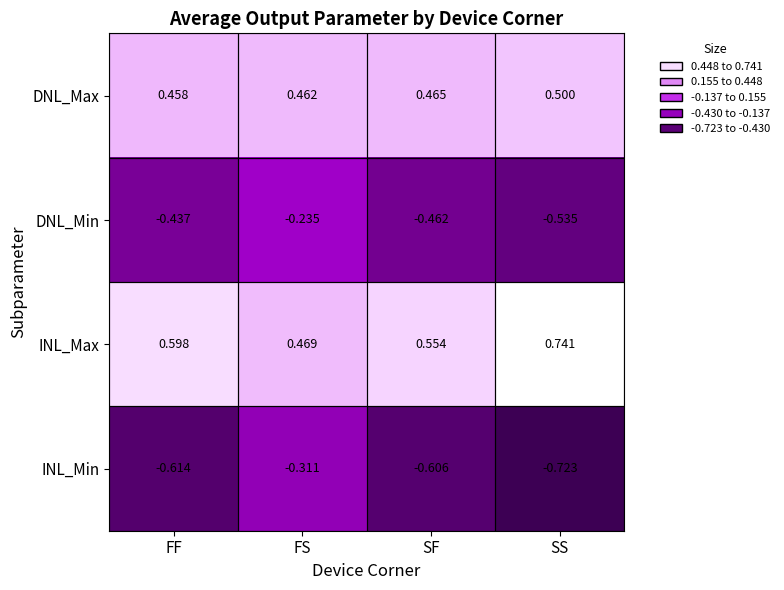

Rank the series at FF from lowest to highest value.

INL_Min, DNL_Min, DNL_Max, INL_Max